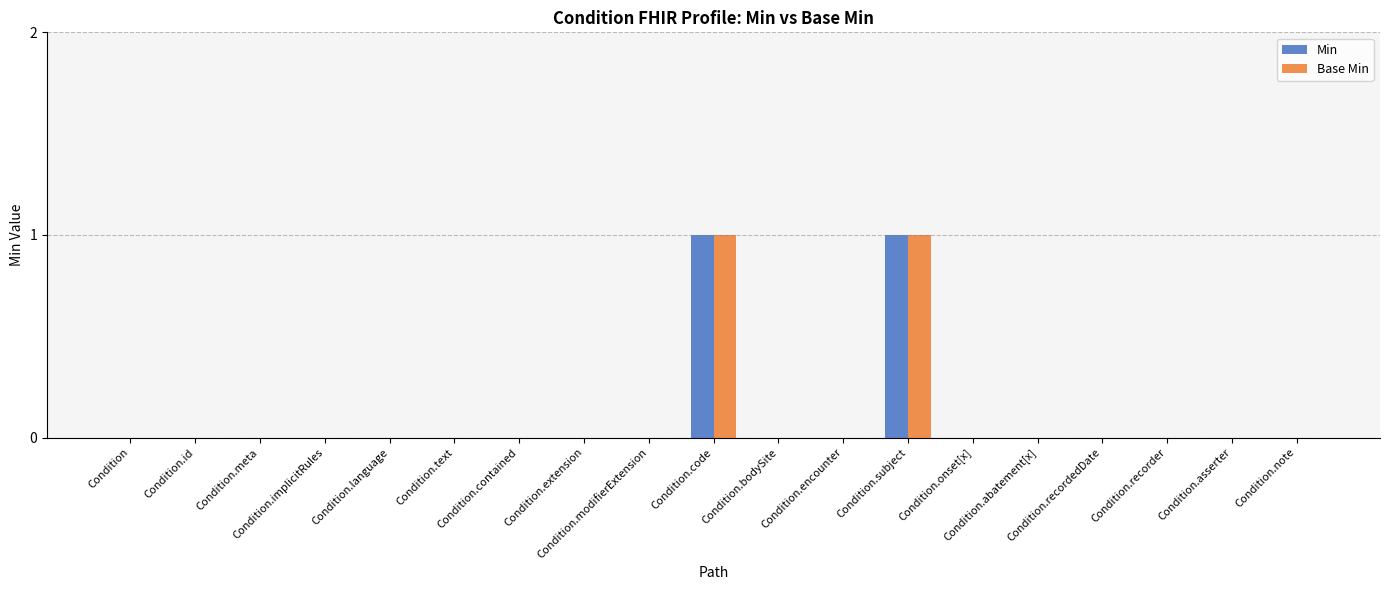

What is the maximum value shown in the chart?

1